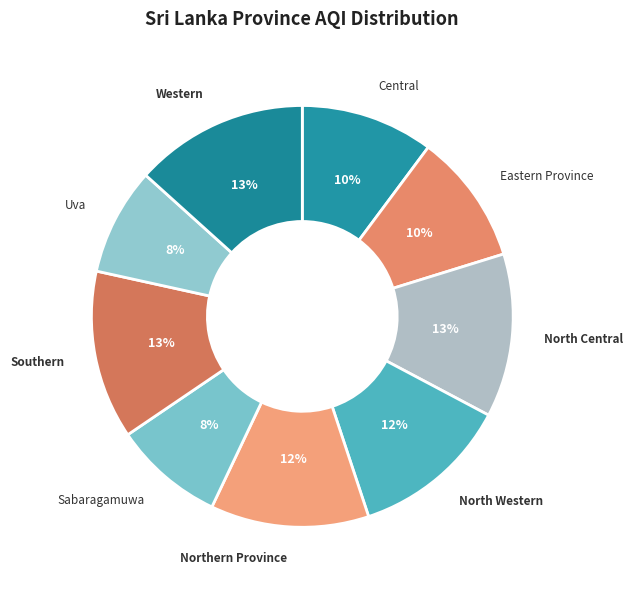

True or false: Northern Province accounts for 12% of the total.

True